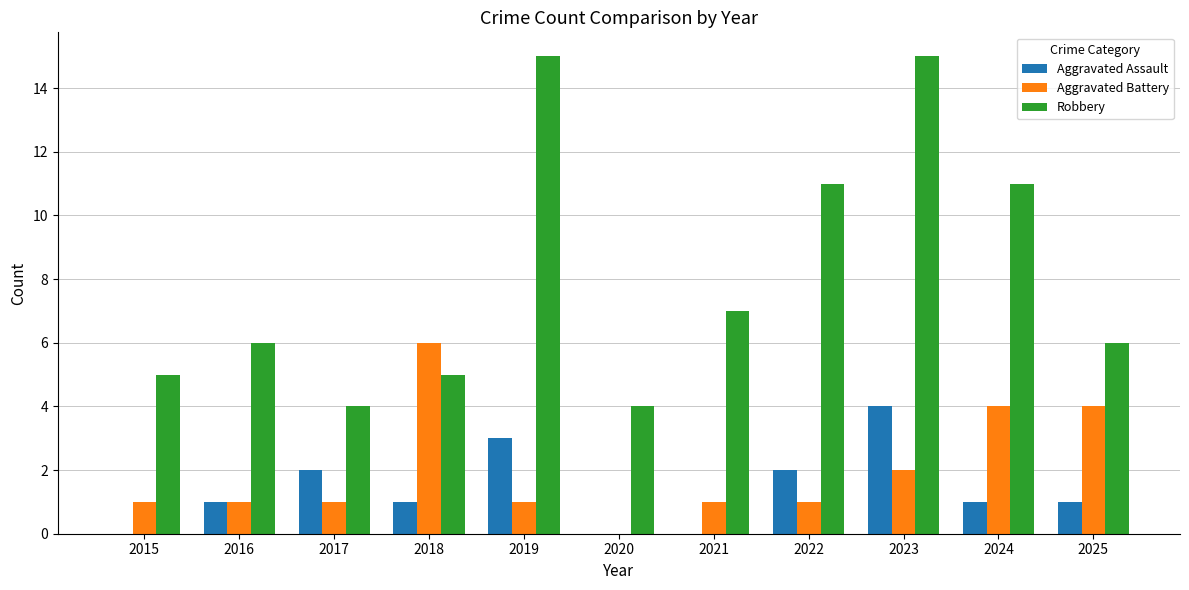

The value of Aggravated Battery at 2015 is 0. True or false?

False